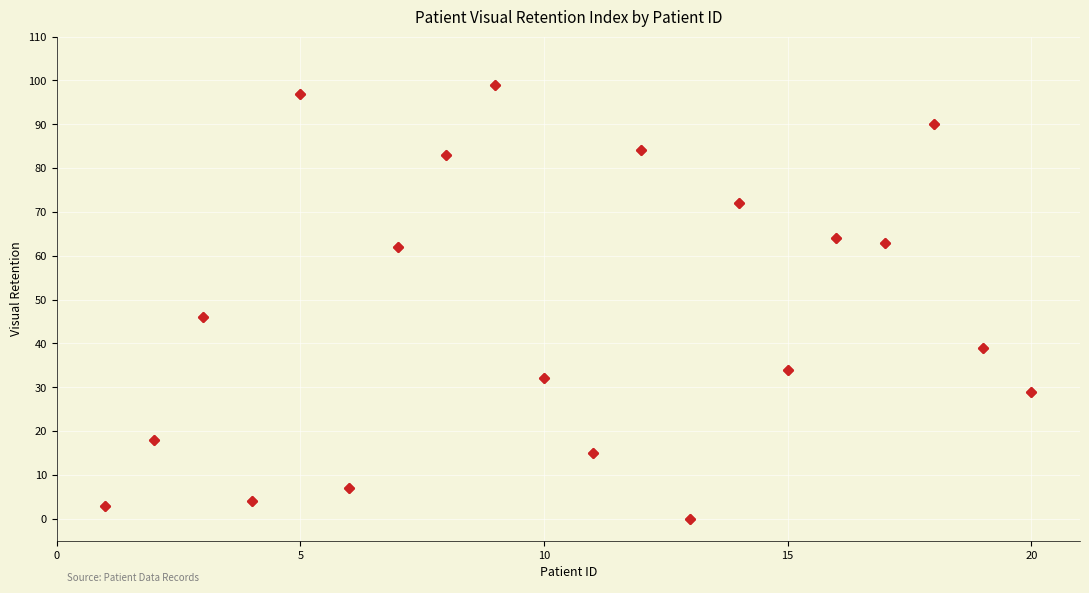

What is the maximum value shown in the chart?

99